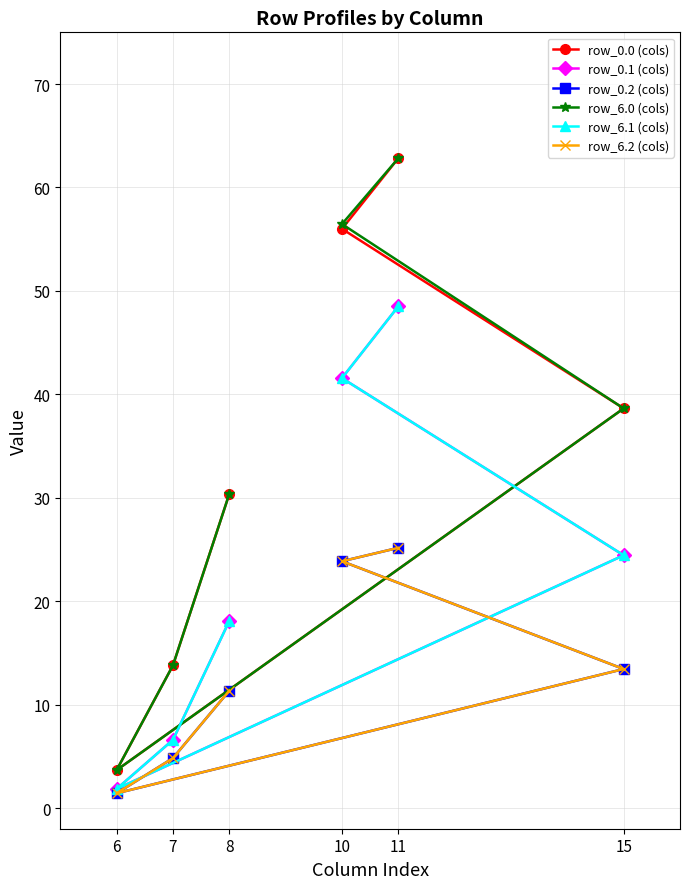

Rank the categories by row_6.0 (cols) value from highest to lowest.

11, 10, 15, 8, 7, 6